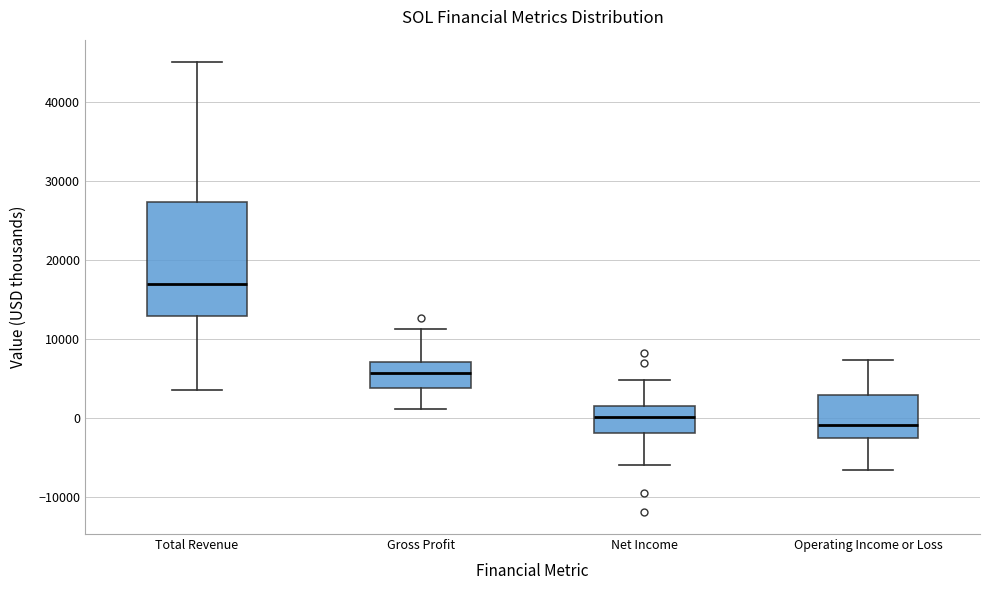

Comparing the boxes themselves (not the whiskers), which one is the tallest?

Total Revenue